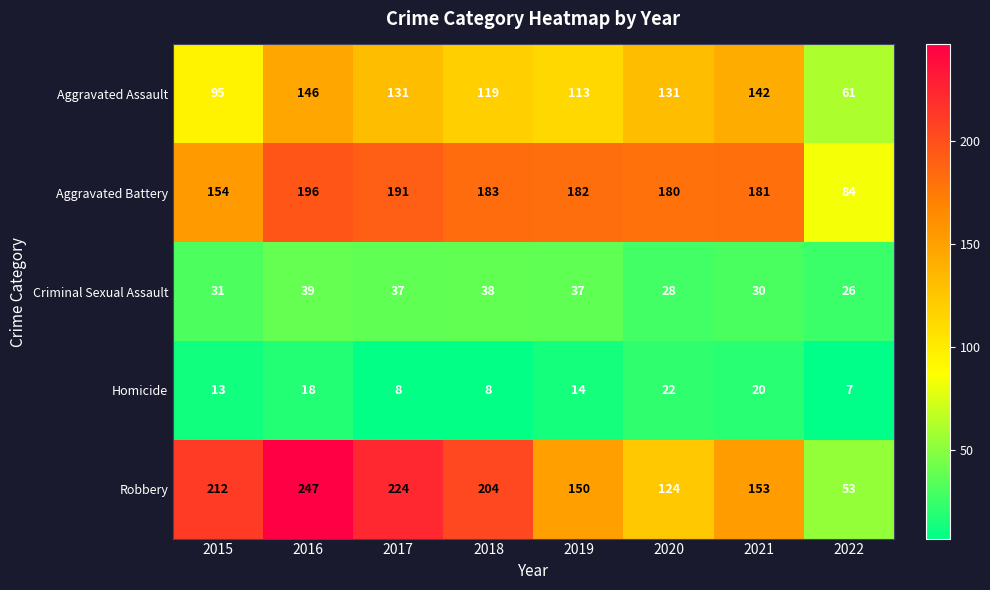

What is the difference between the Aggravated Assault values at 2017 and 2021?

11